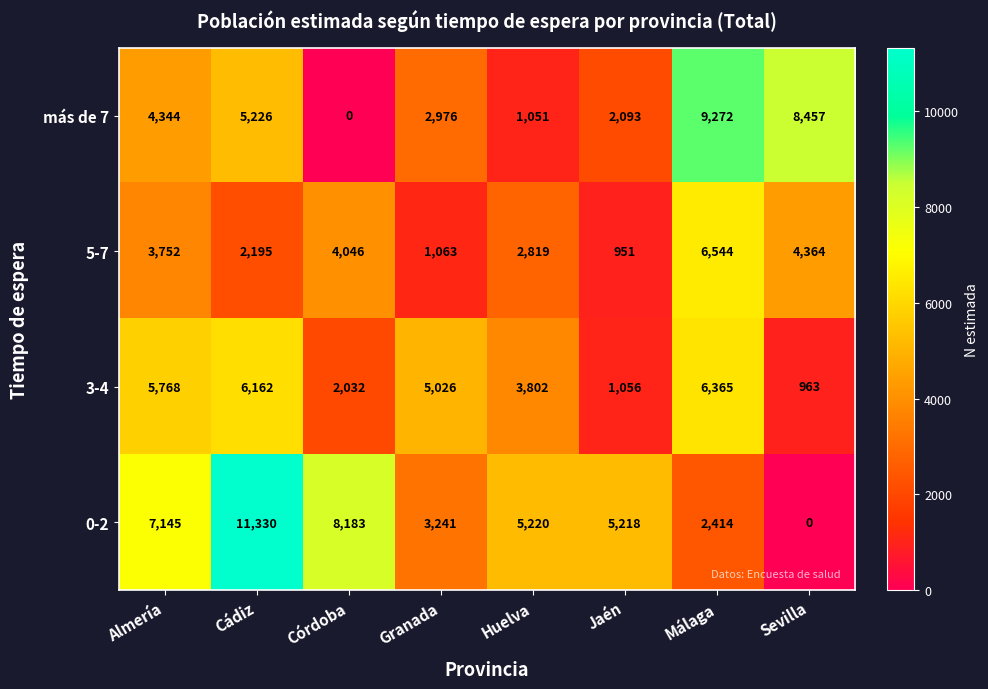

At how many categories does at least one series exceed 6024?

5